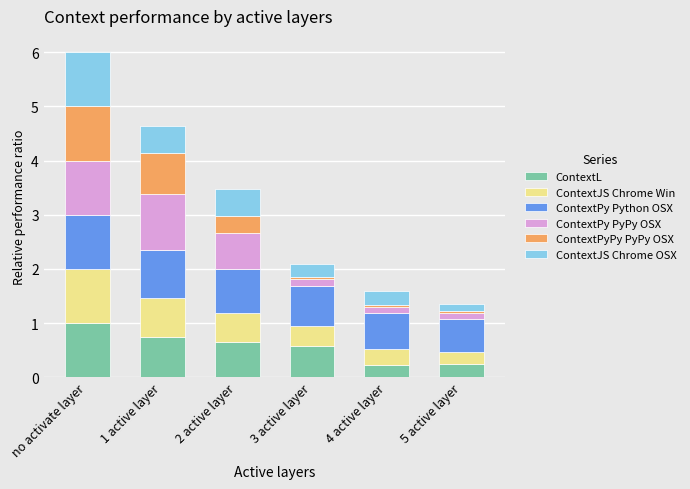

The ContextL series shows 0.4 at 2 active layer. True or false?

False